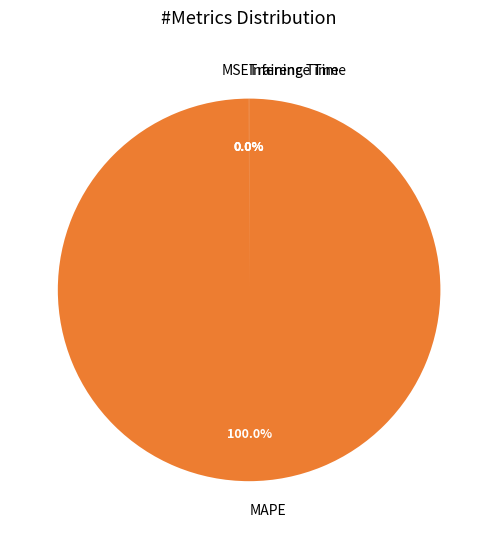

Is there any slice that represents more than half of the pie?

Yes